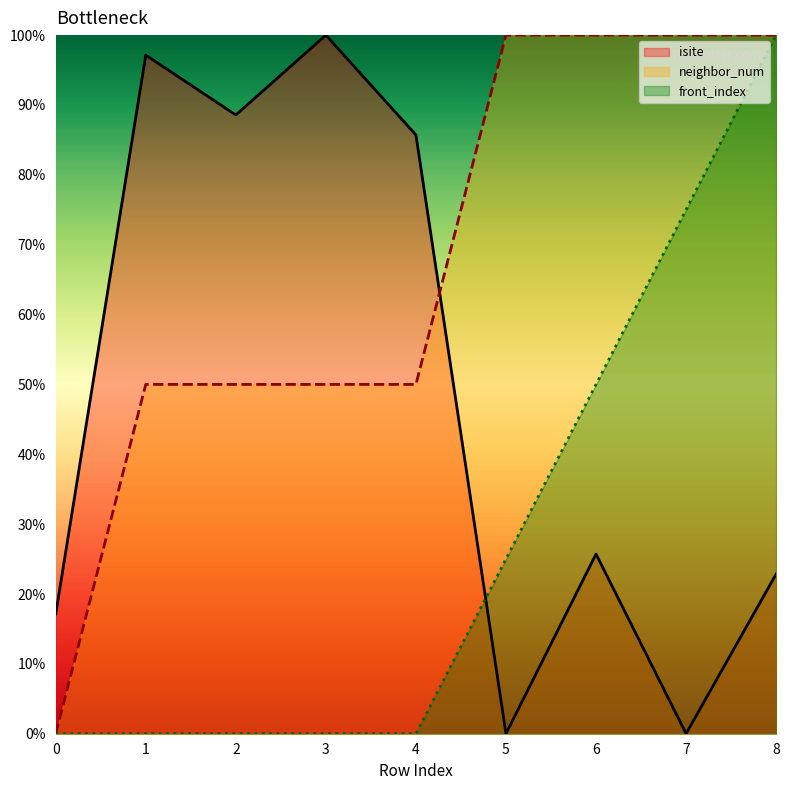

In isite, how many points are lower than both neighbors (excluding endpoints)?

3